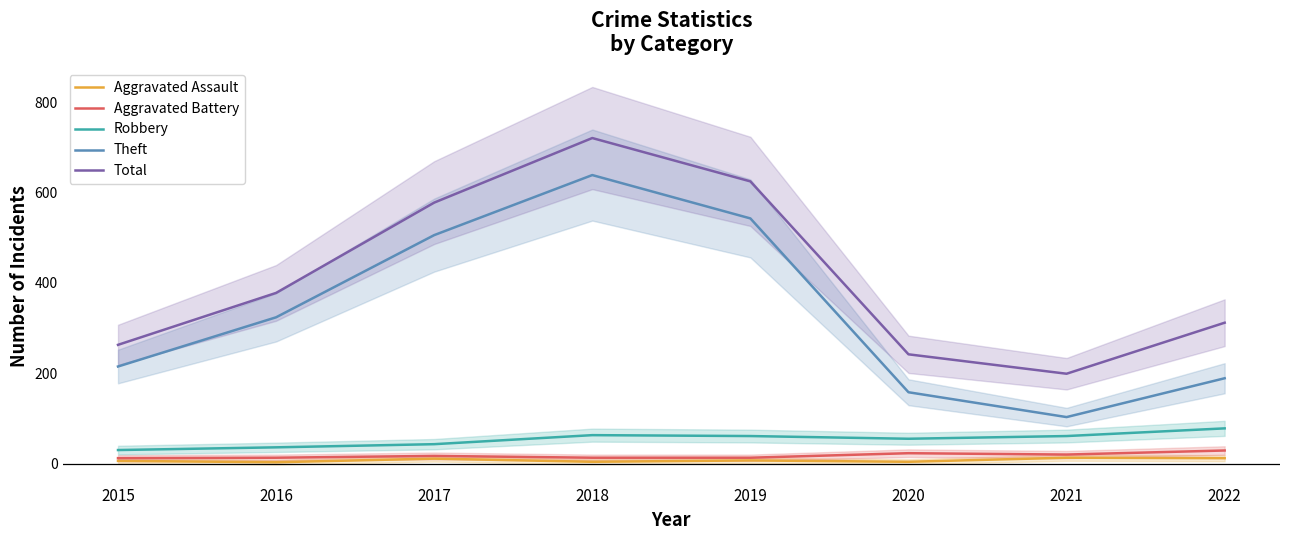

True or false: Total and Aggravated Battery cross at least once.

False